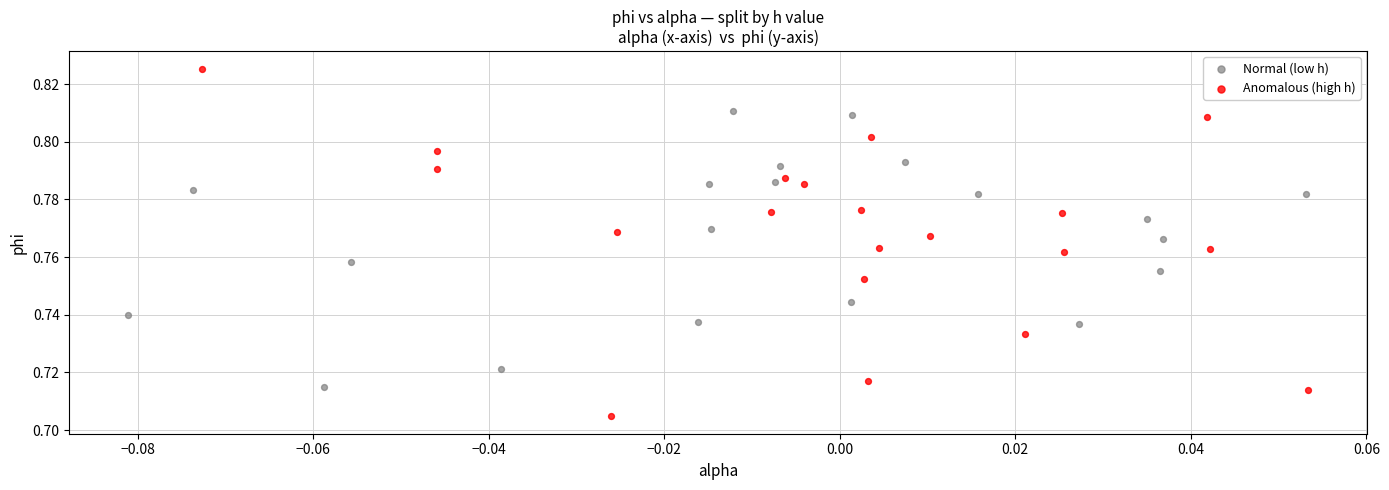

Which series reaches the maximum Y coordinate?

Anomalous (high h)